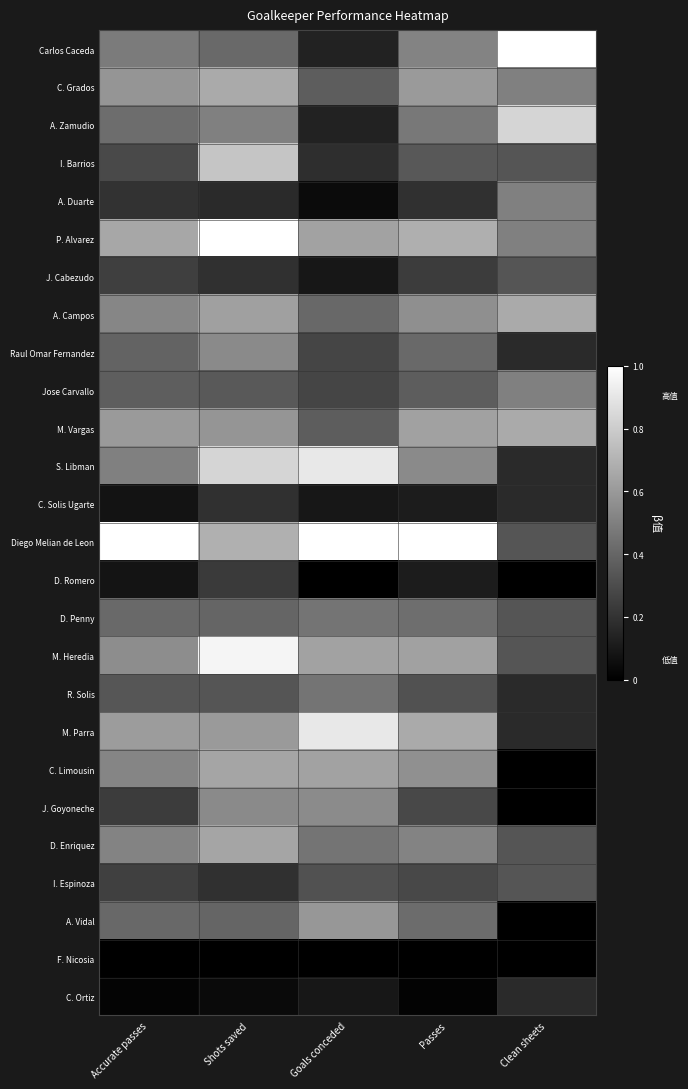

How many categories are shown in the chart?

5